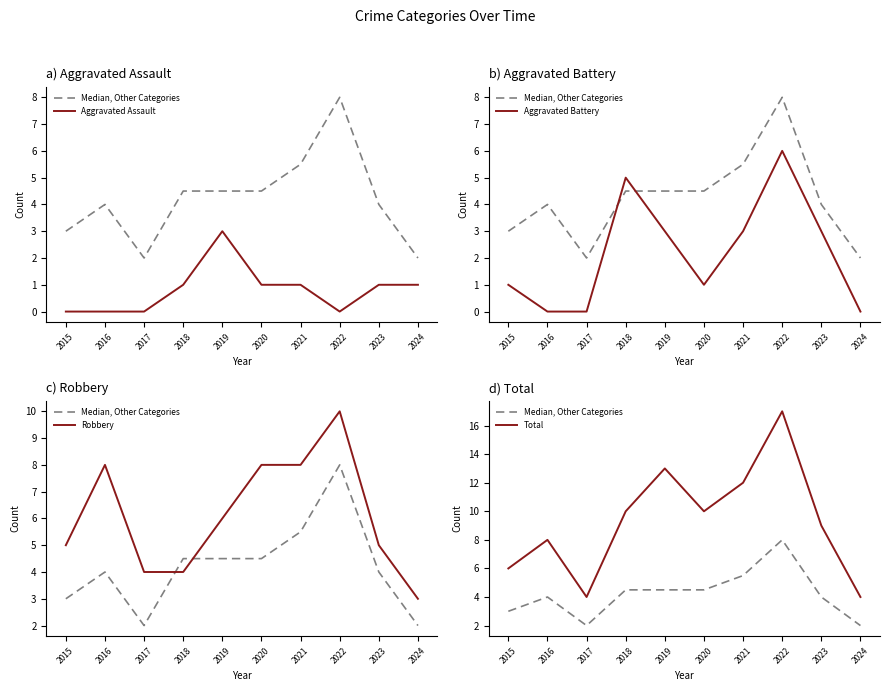

Count the number of data series in this chart.

5